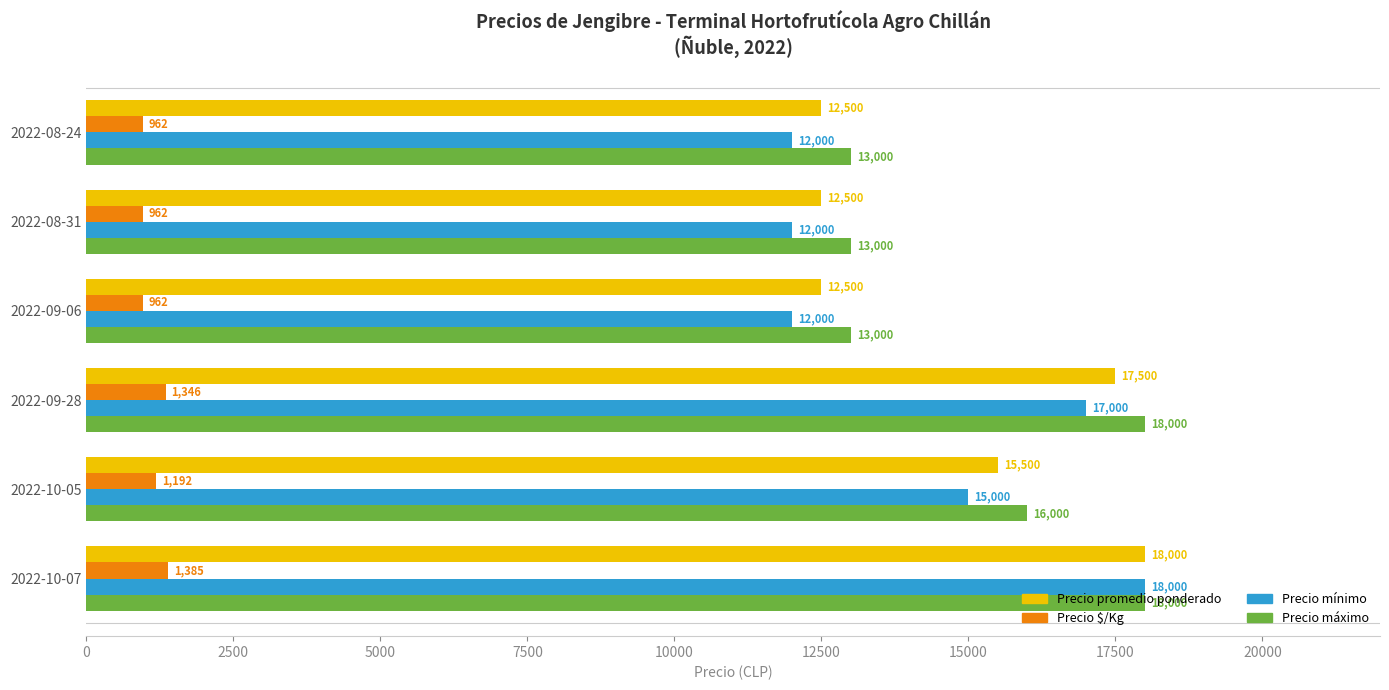

How many series are shown in this chart?

4